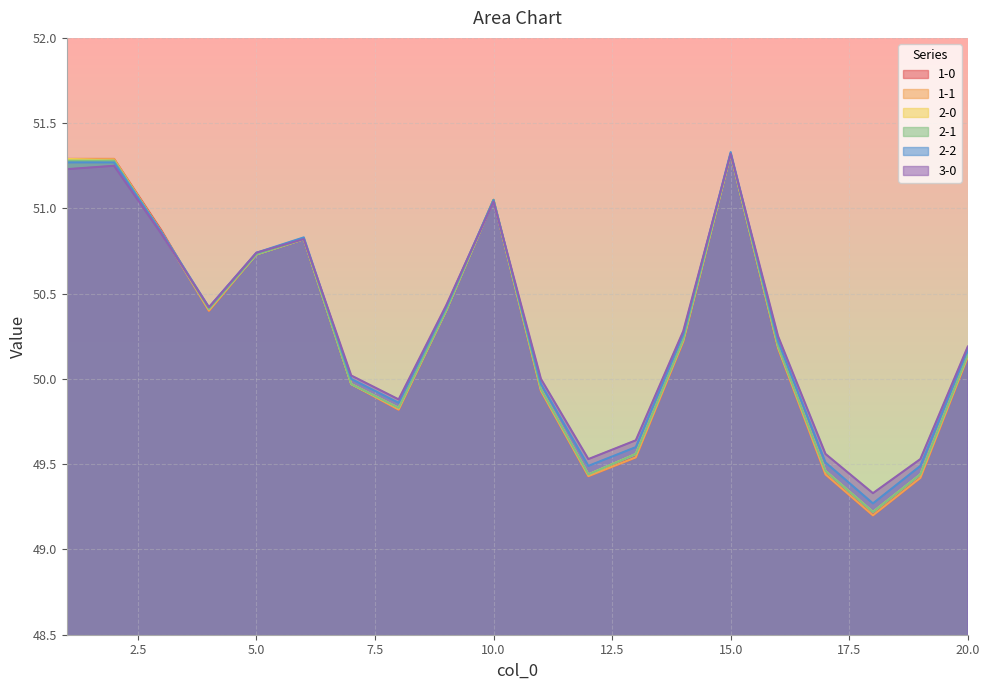

At which category does 1-1 reach its first local peak?

6